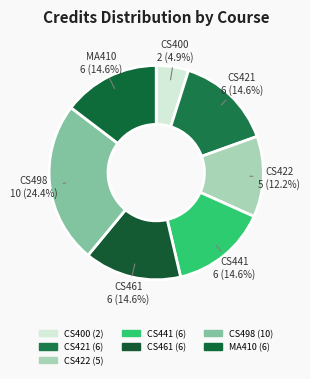

How many slices are in this pie chart?

7